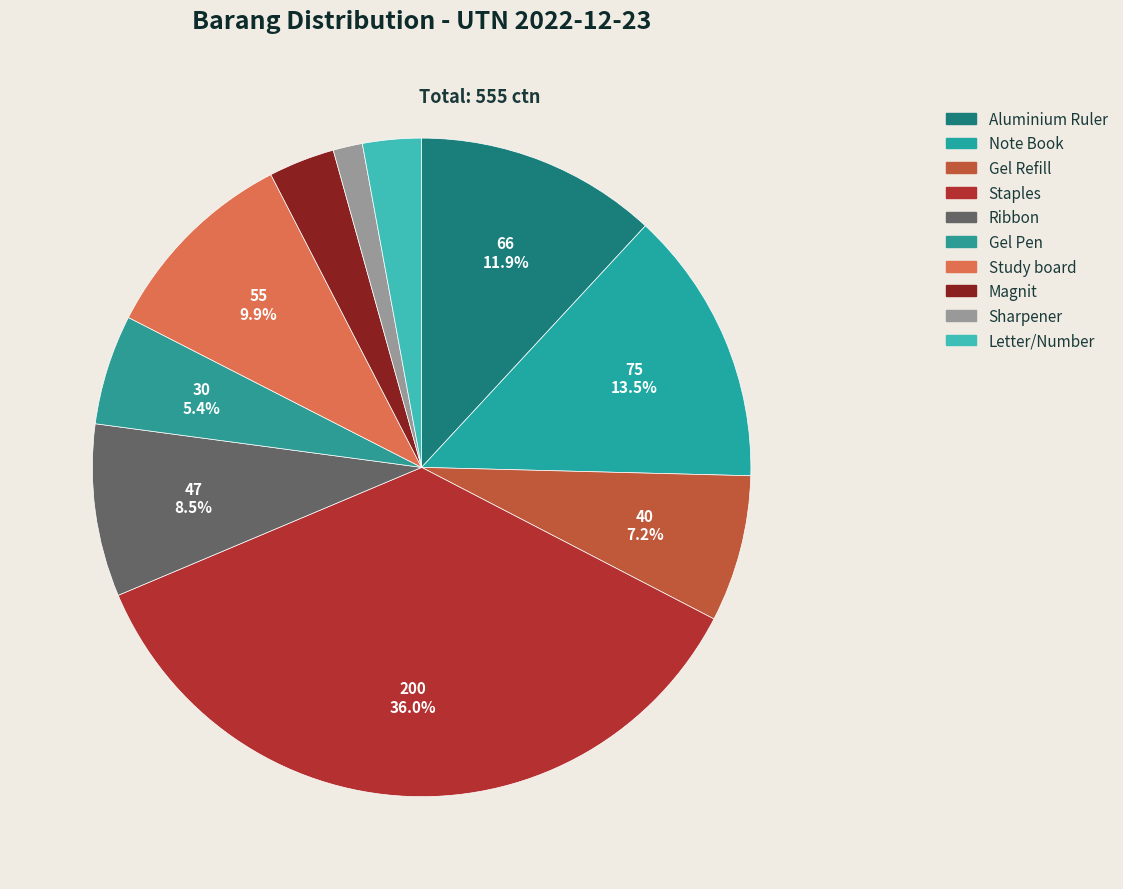

To the nearest percent, what is the combined percentage of Sharpener and Note Book?

15%